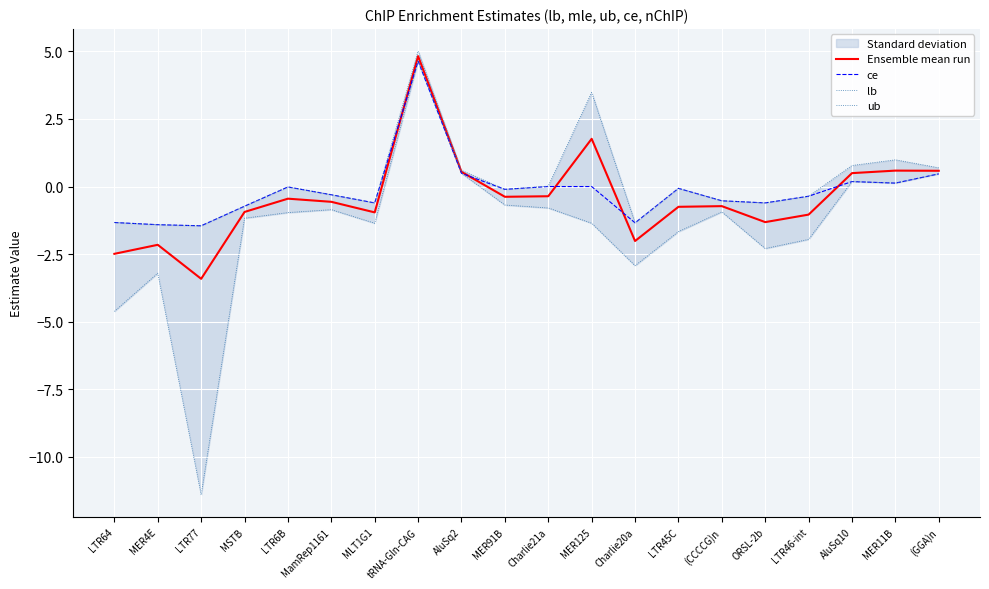

How many negative values does the Ensemble mean run series have?

14